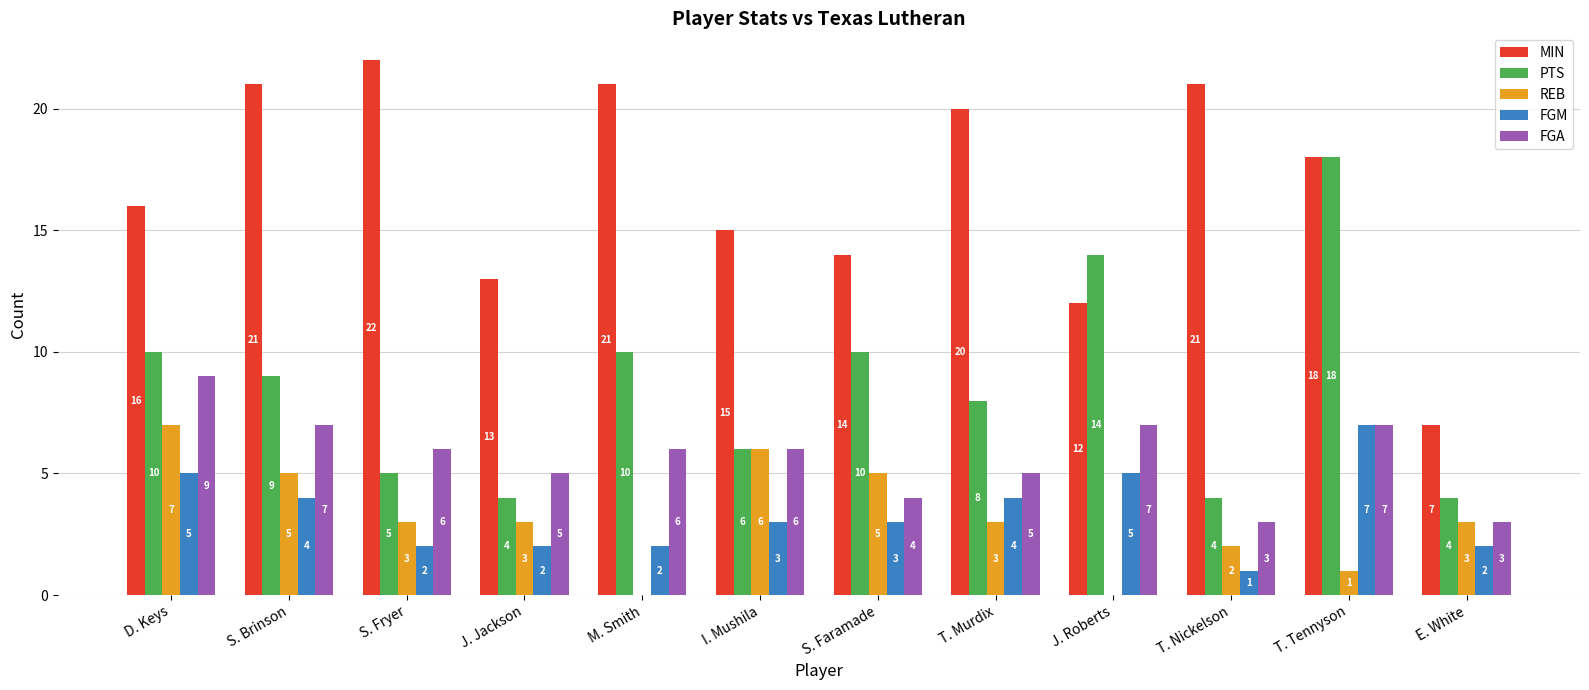

At which label does FGA reach its peak?

D. Keys